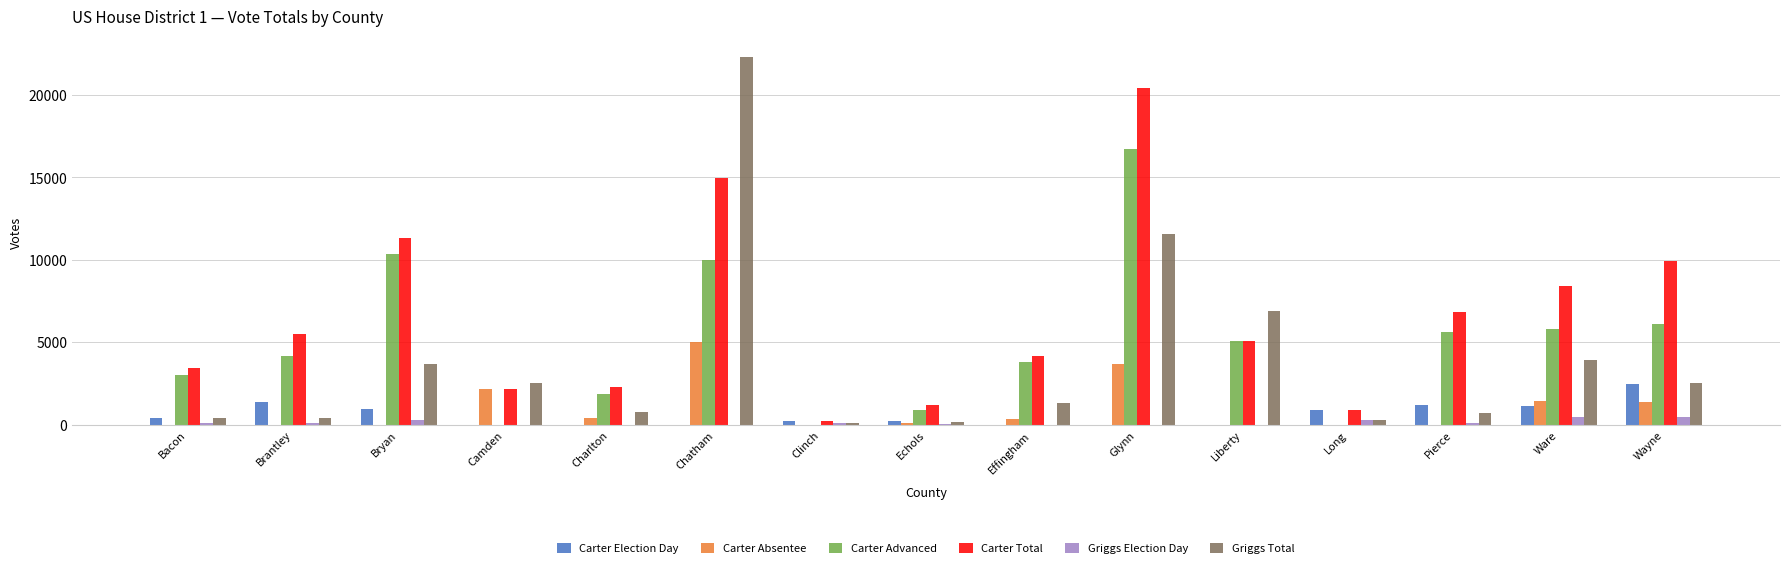

What are all the series names shown in the legend?

Carter Election Day, Carter Absentee, Carter Advanced, Carter Total, Griggs Election Day, Griggs Total